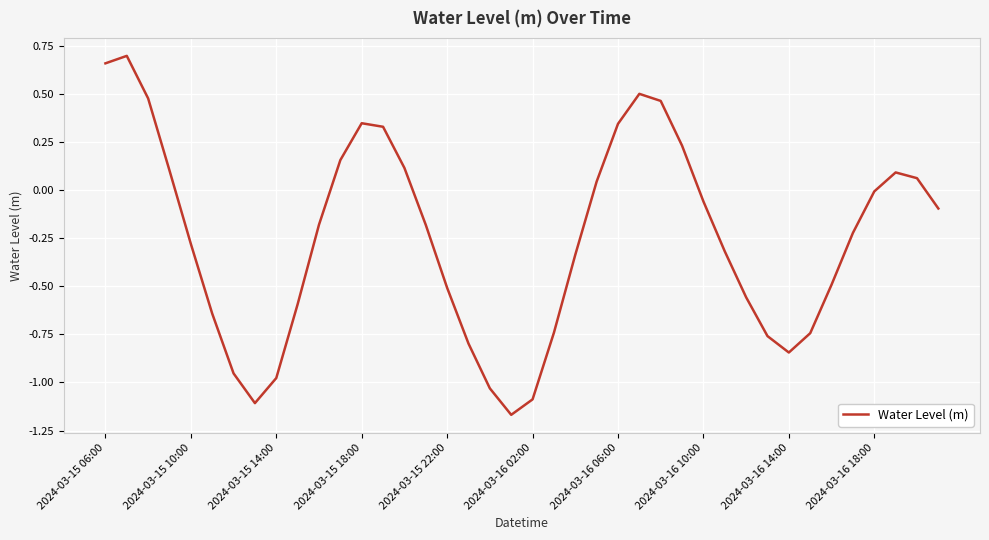

What is the difference between the maximum and minimum values?

1.9